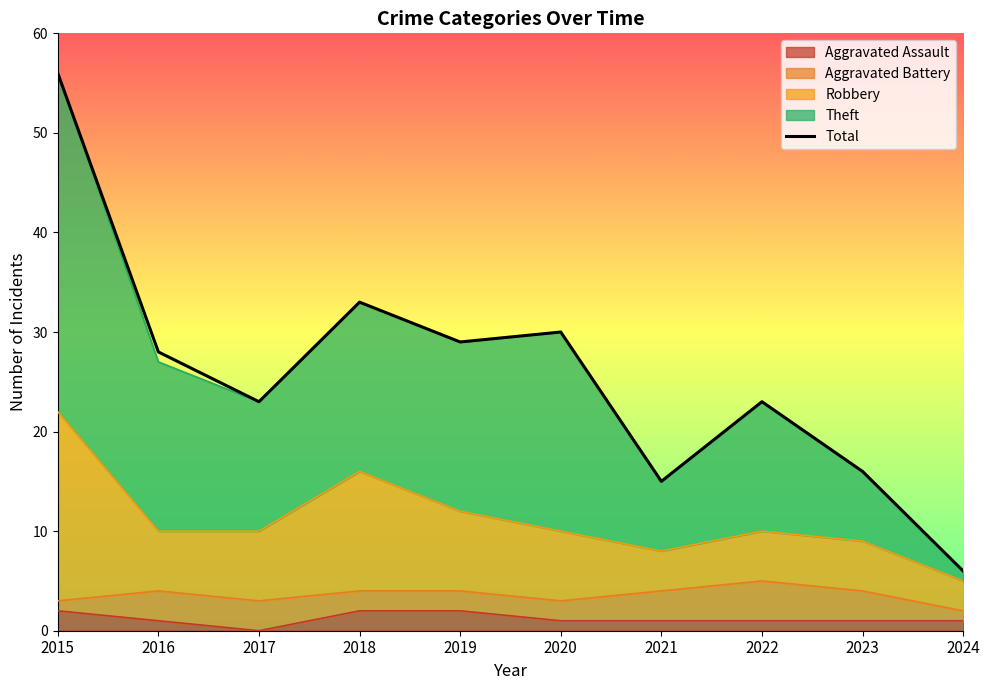

At which category is the sum across all series the highest?

2015